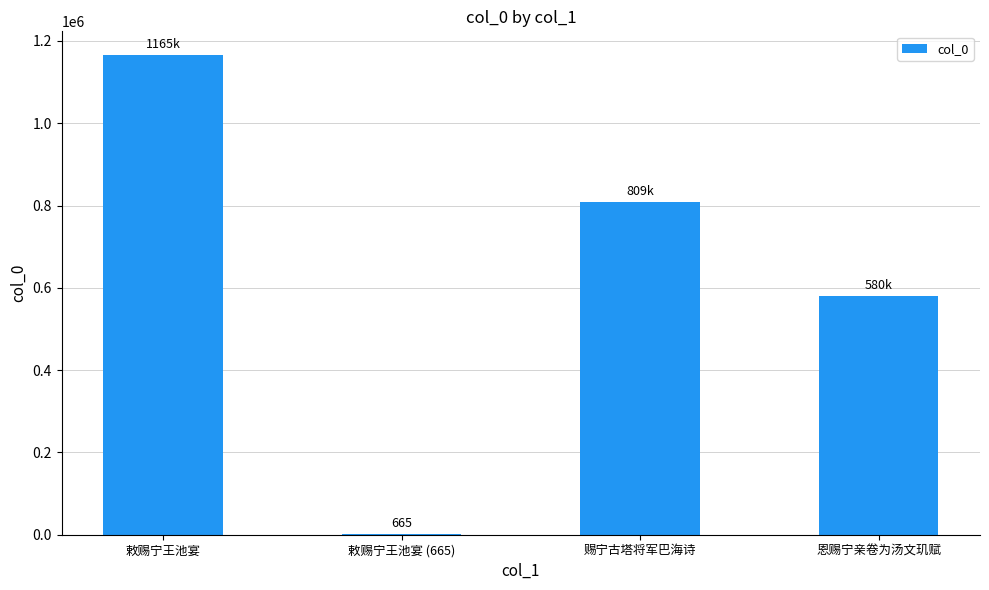

Count the number of categories in the chart.

4